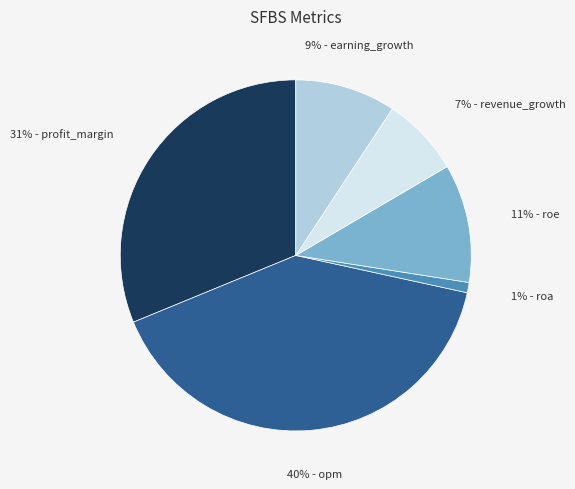

How many slices are in this pie chart?

6